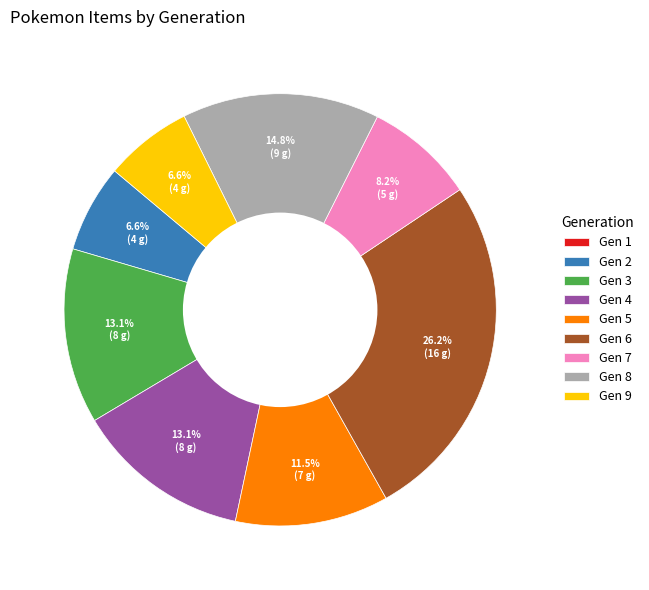

Is there any slice that represents more than half of the pie?

No